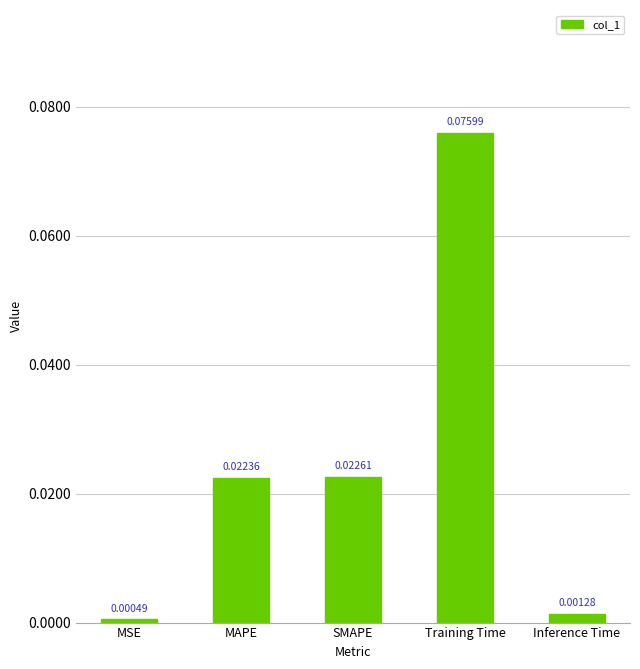

What is the label of the 5th bar from the left?

Inference Time